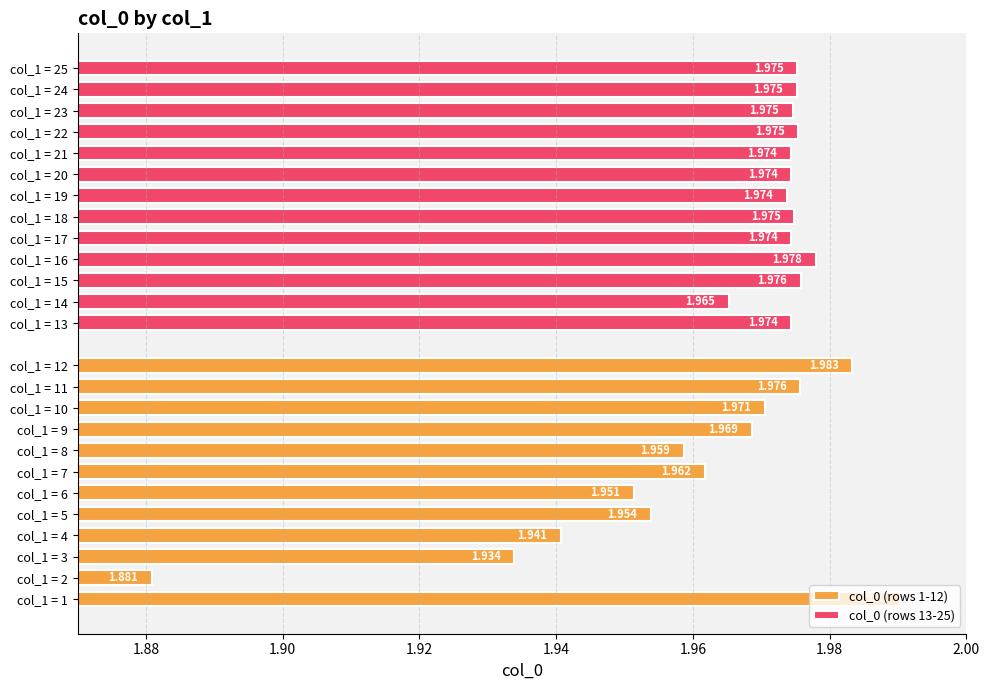

Which has a higher value, 7 or 8?

7